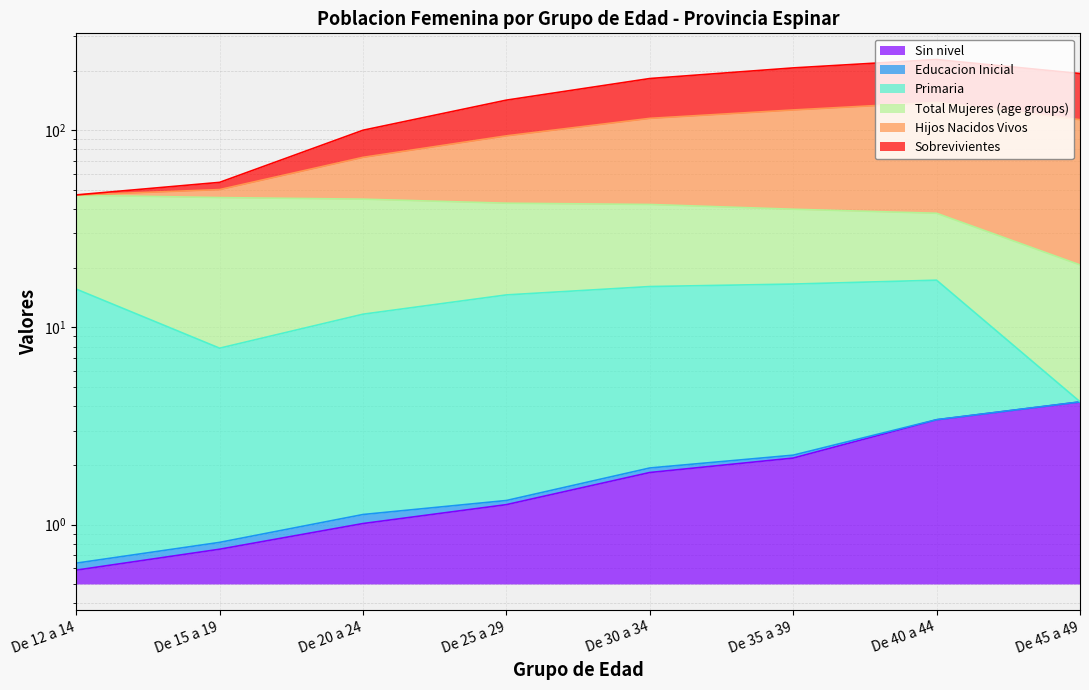

What is the average value of the Hijos Nacidos Vivos series?

144.6